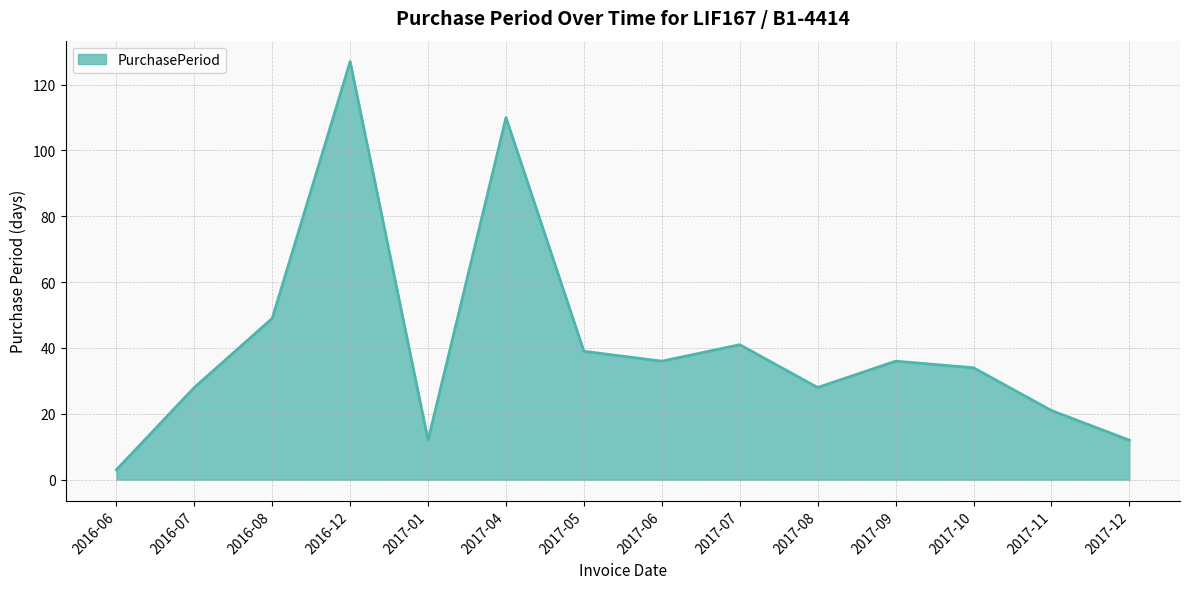

How many interior local peaks (higher than both neighbors) does the data have?

4